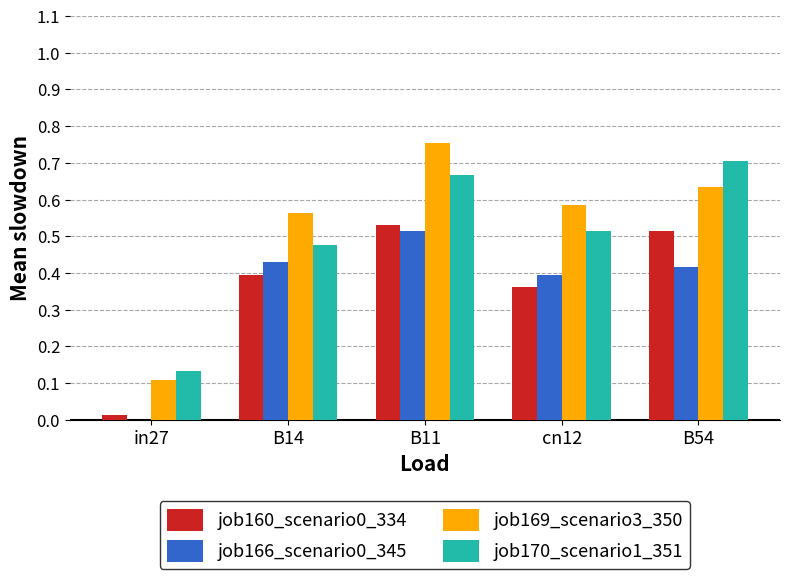

How many series are shown in this chart?

4